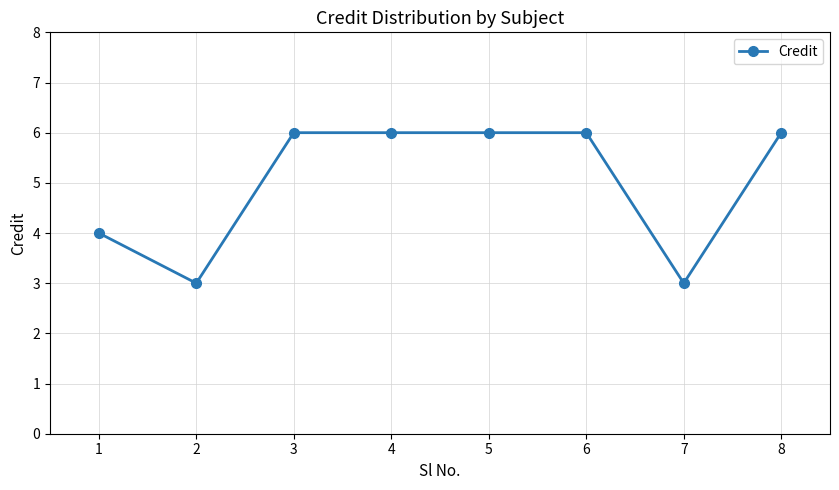

What is the average value?

5